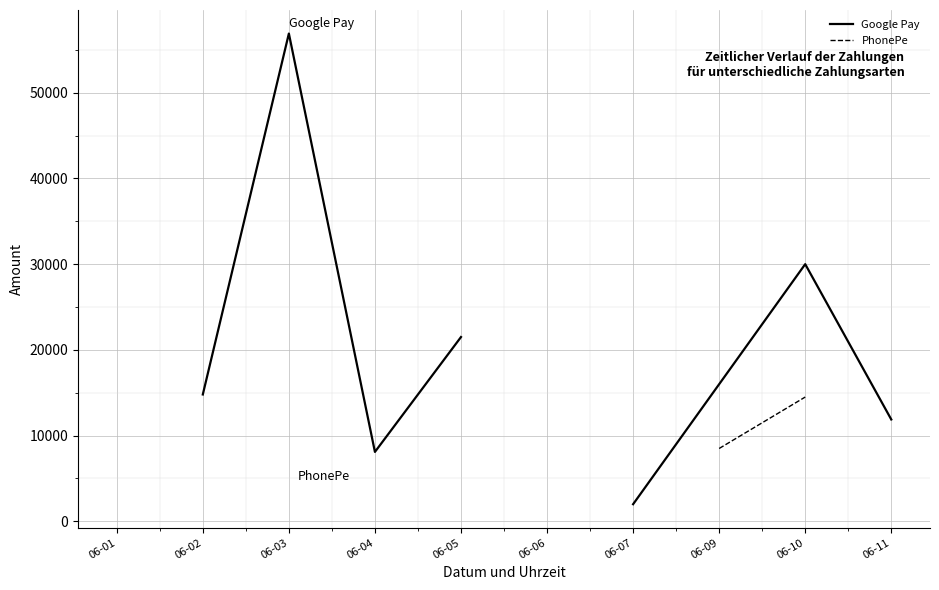

How many positive values does the Google Pay series have?

8